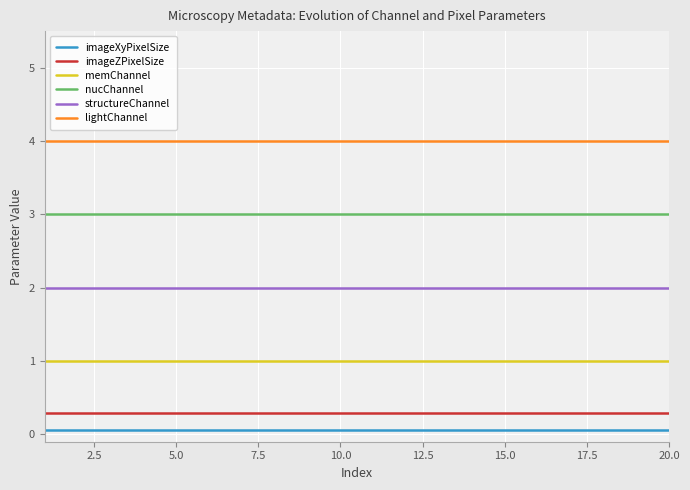

True or false: imageXyPixelSize and imageZPixelSize intersect in this chart.

False